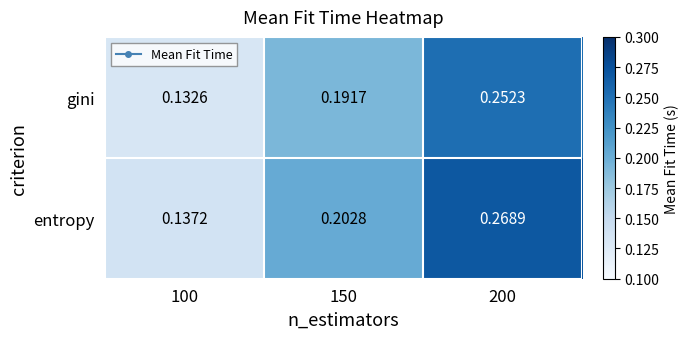

Which series has the largest total across all categories?

entropy